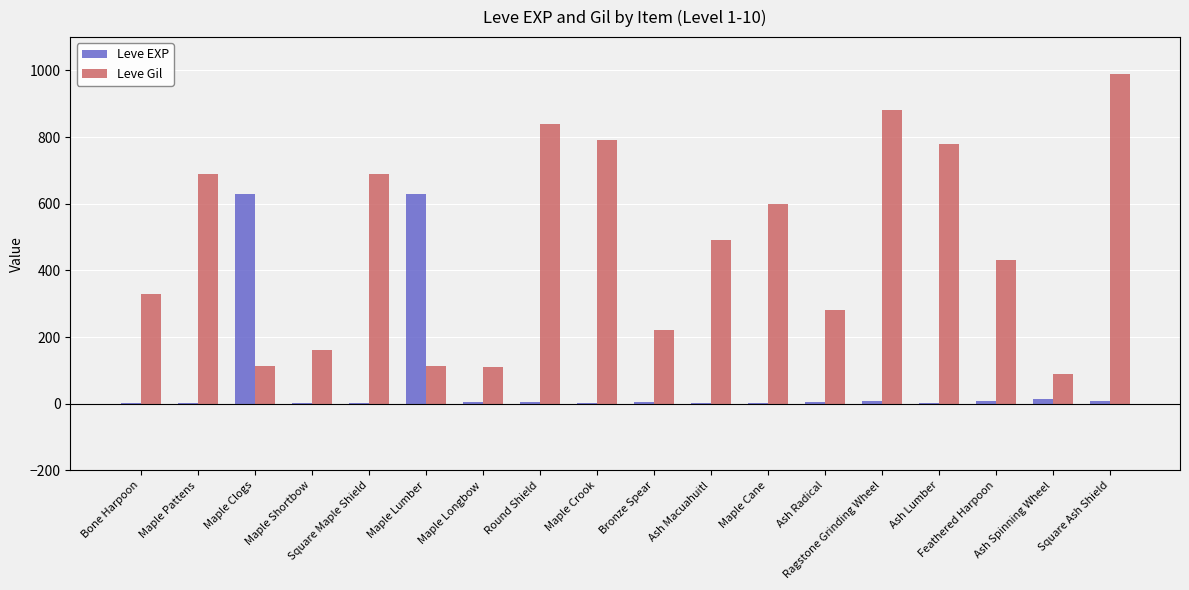

Which label corresponds to the largest value in the chart?

Square Ash Shield